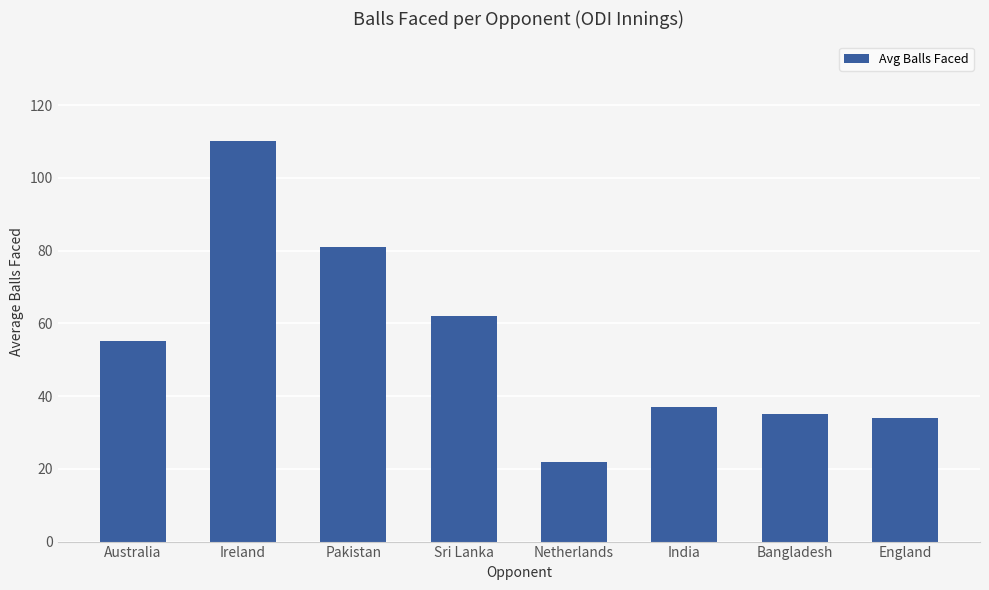

At which label is the value closest to 66?

Sri Lanka